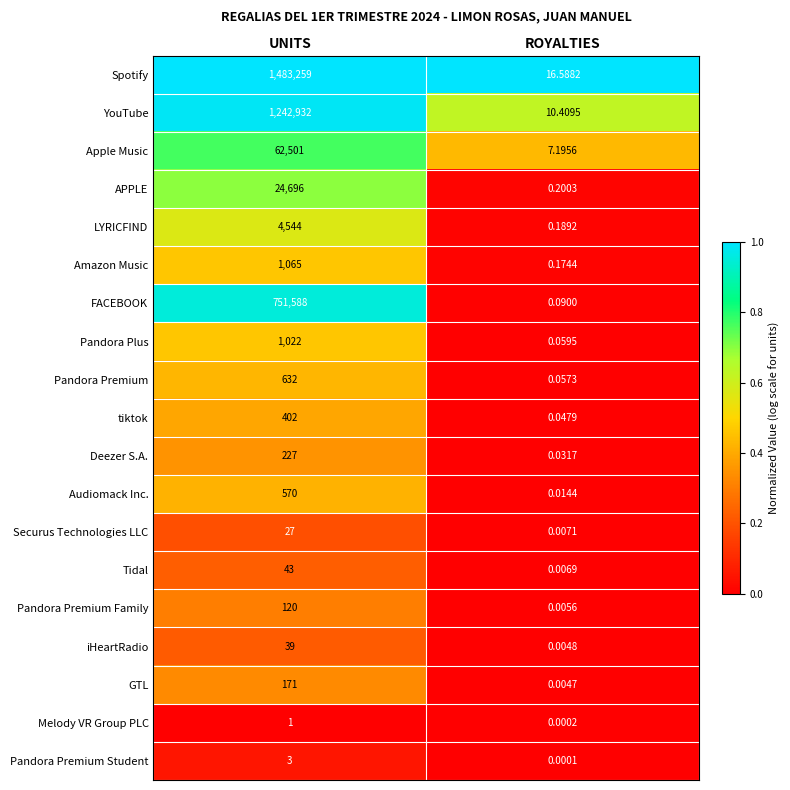

Which category has the lowest value in the Pandora Premium series?

ROYALTIES